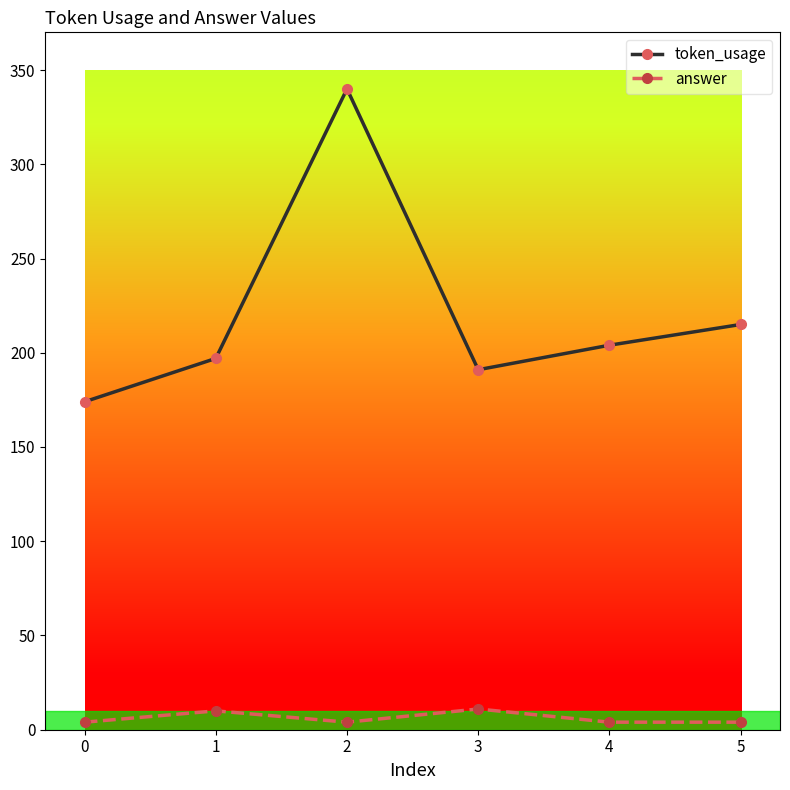

What is the maximum value shown in the chart?

340